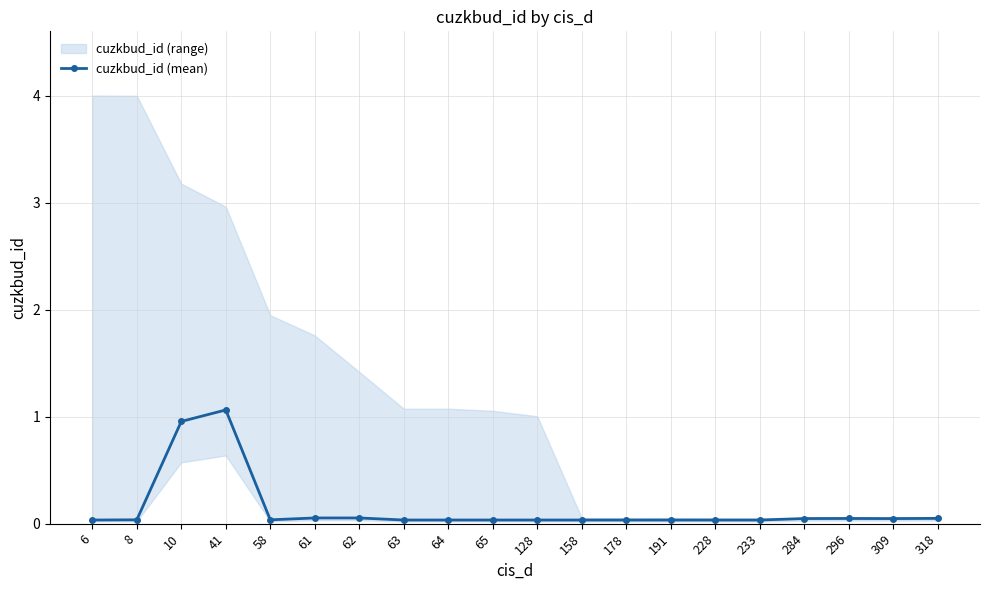

How many points are lower than both their immediate neighbors (excluding endpoints)?

5